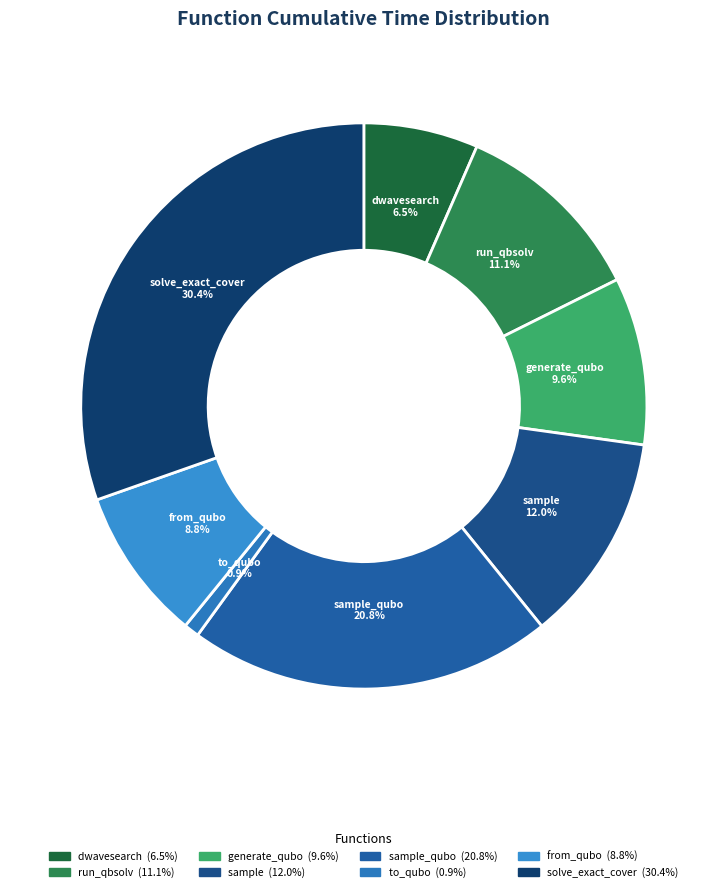

What is the ratio of the value at sample to the value at solve_exact_cover?

0.4